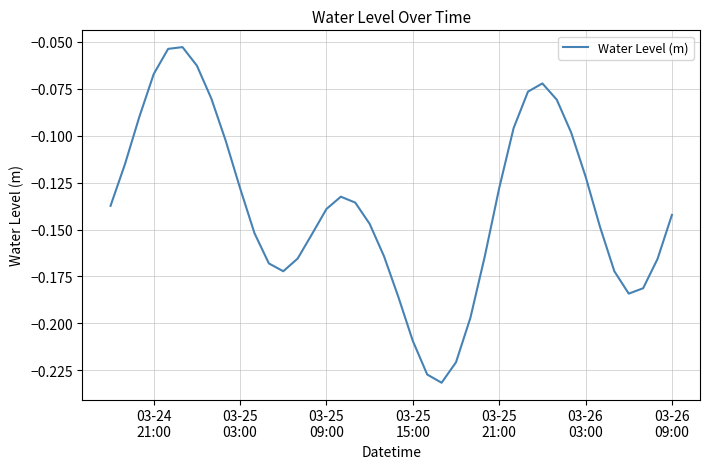

How many lines are shown in the chart?

1